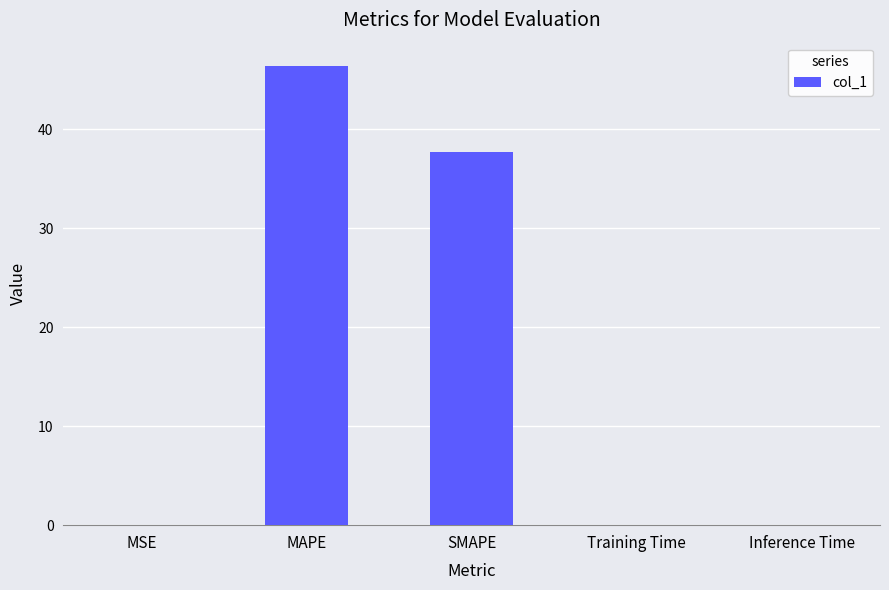

Does the chart contain stacked bars?

No